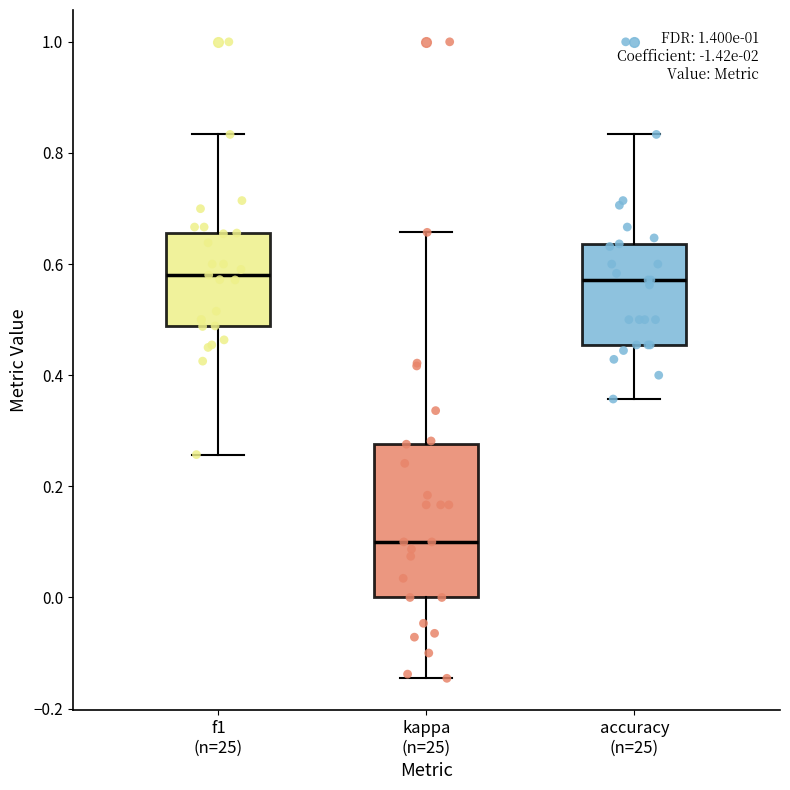

Reading left to right, transcribe this box plot: for each box, give where its median line is, the range the box spans, and where its two whiskers end, as read against the y-axis. The values are not printed on the chart, so give them approximately, as read against the axis.

f1 (n=25): median 0.58, box 0.48 to 0.66, whiskers 0.26 to 0.84
kappa (n=25): median 0.10, box 0.00 to 0.28, whiskers -0.14 to 0.66
accuracy (n=25): median 0.58, box 0.46 to 0.64, whiskers 0.36 to 0.84